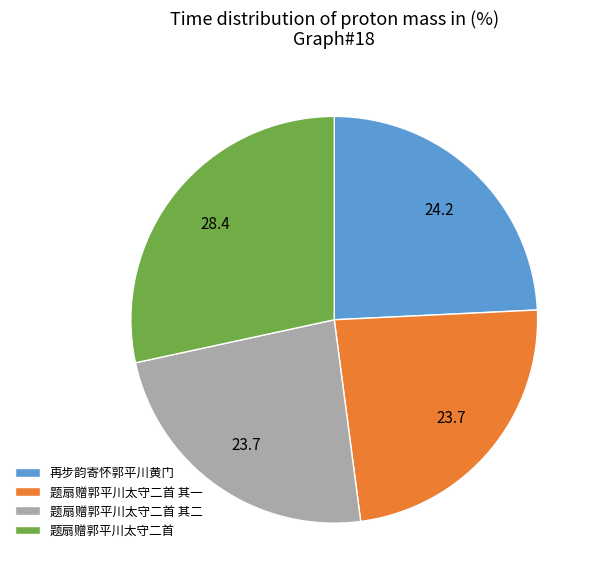

Do 题扇赠郭平川太守二首 其一 and 题扇赠郭平川太守二首 其二 together represent more than half of the pie?

No